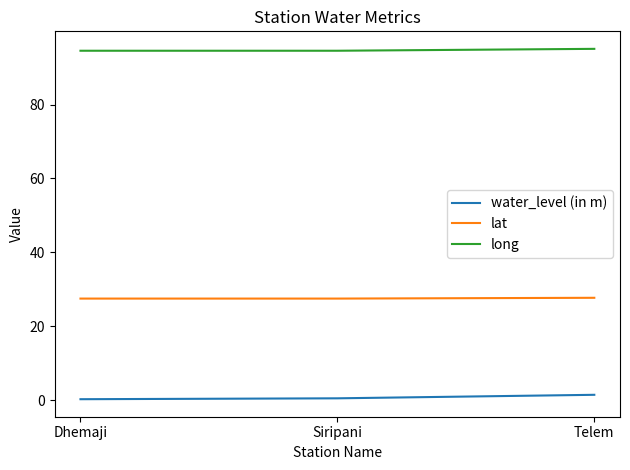

Is the value of water_level (in m) at Telem greater than the value of long at Telem?

No